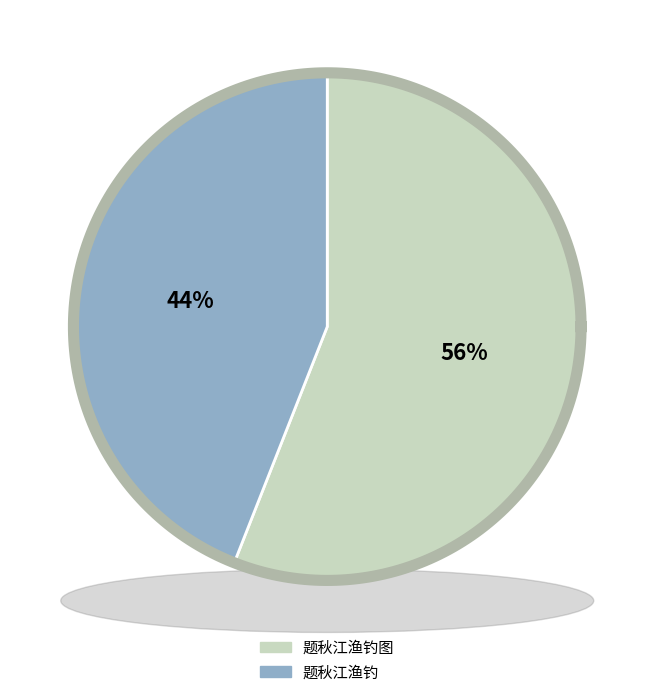

What is the ratio of the value at 题秋江渔钓图 to the value at 题秋江渔钓?

1.3